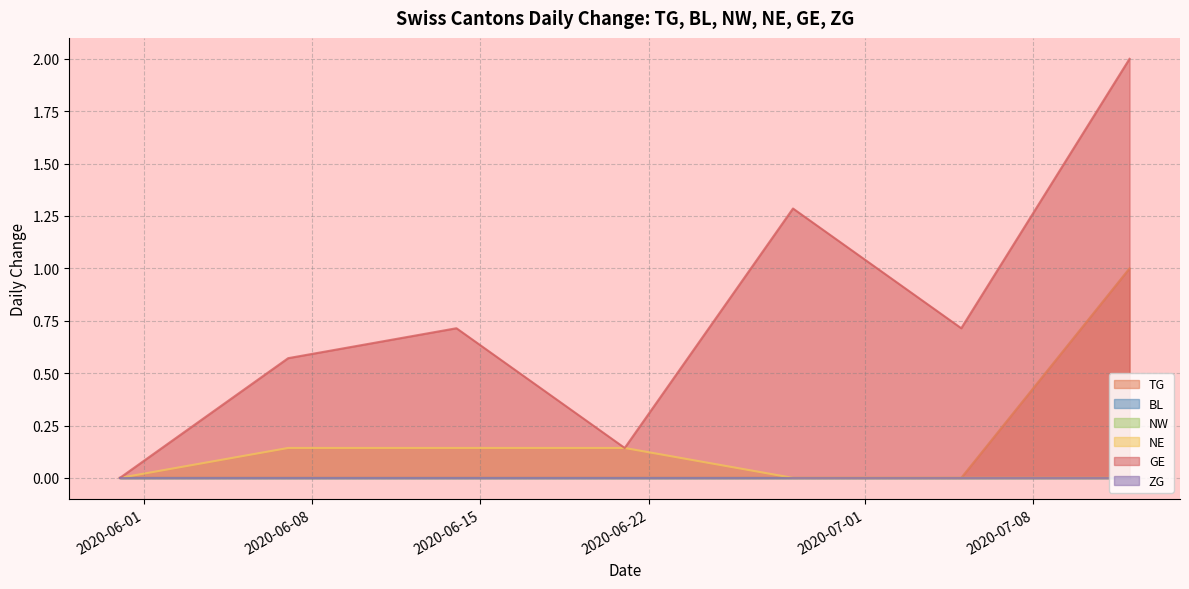

True or false: ZG and TG cross at least once.

False